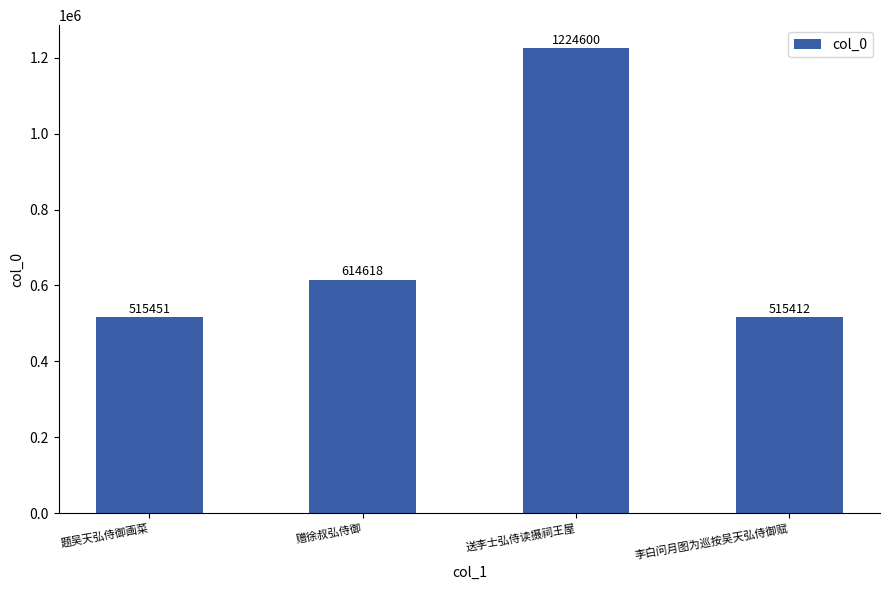

Which has a higher value, 送李士弘侍读摄祠王屋 or 题吴天弘侍御画菜?

送李士弘侍读摄祠王屋